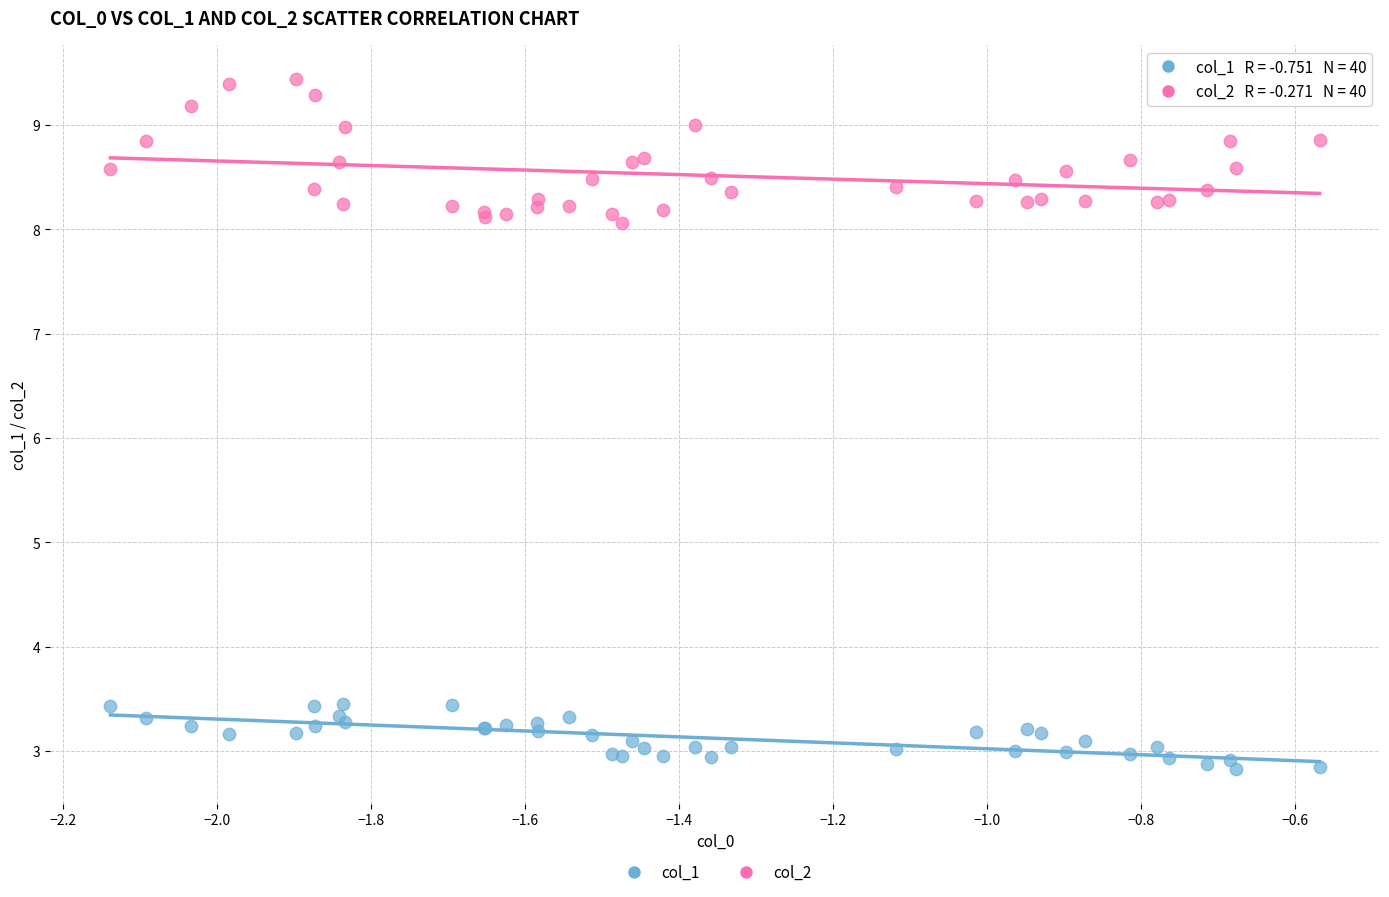

Which series has the widest spread of Y values?

col_2